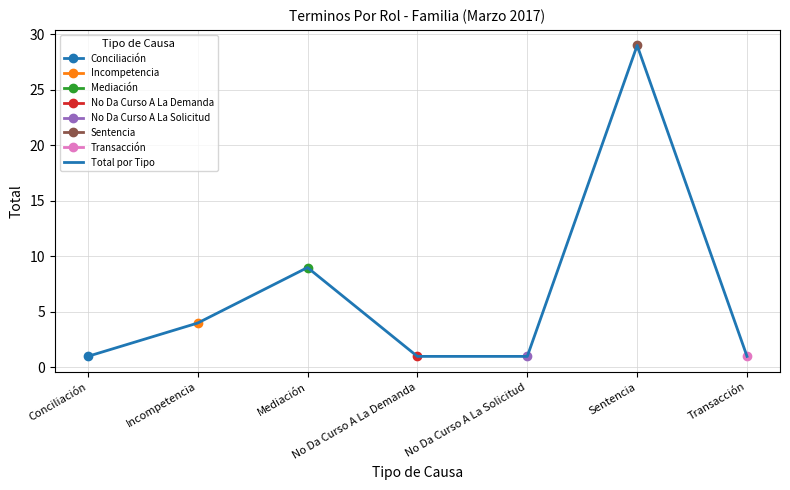

What is the greatest value displayed?

29